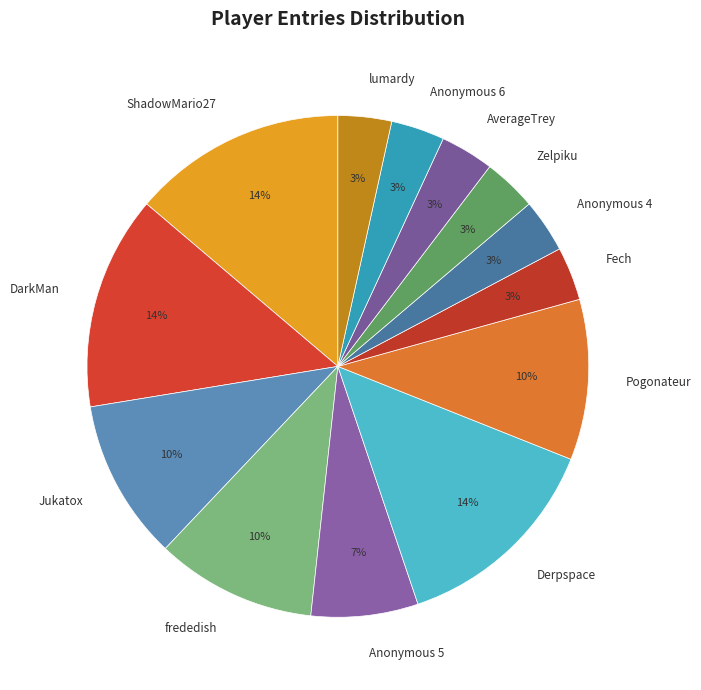

How many segments does this pie chart have?

13